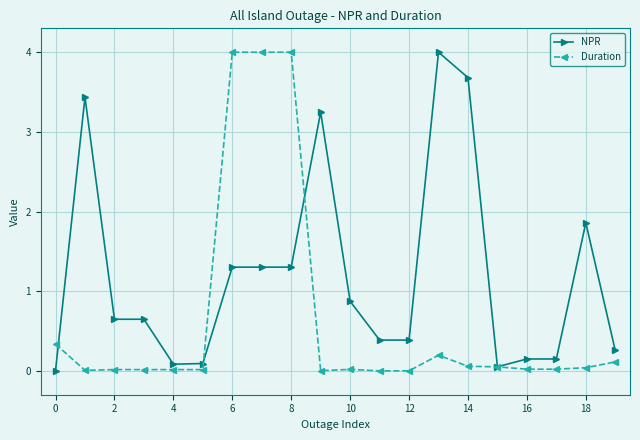

Which series has the largest total across all categories?

NPR